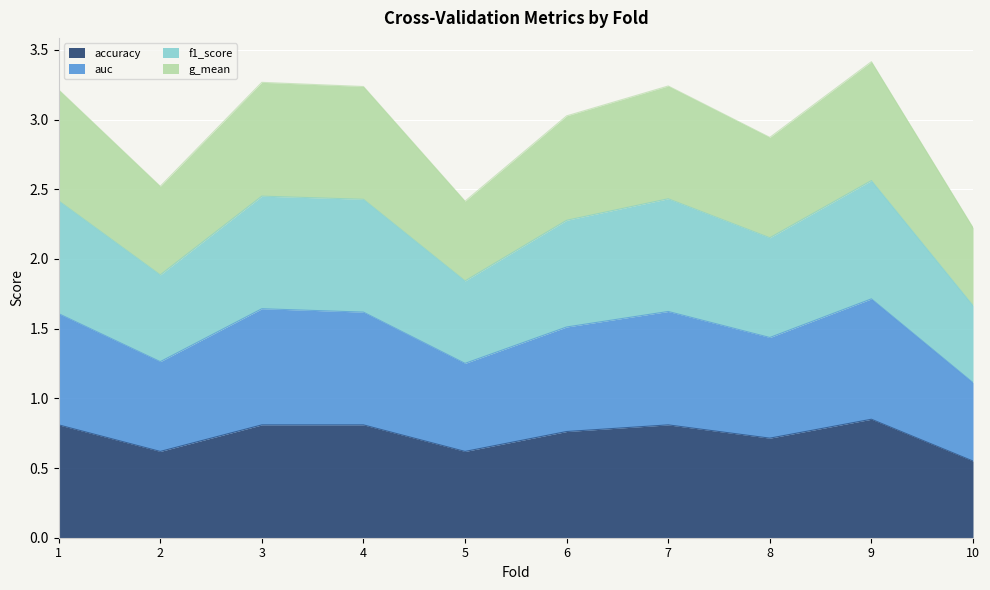

What is the total value across all series at 5?

2.4